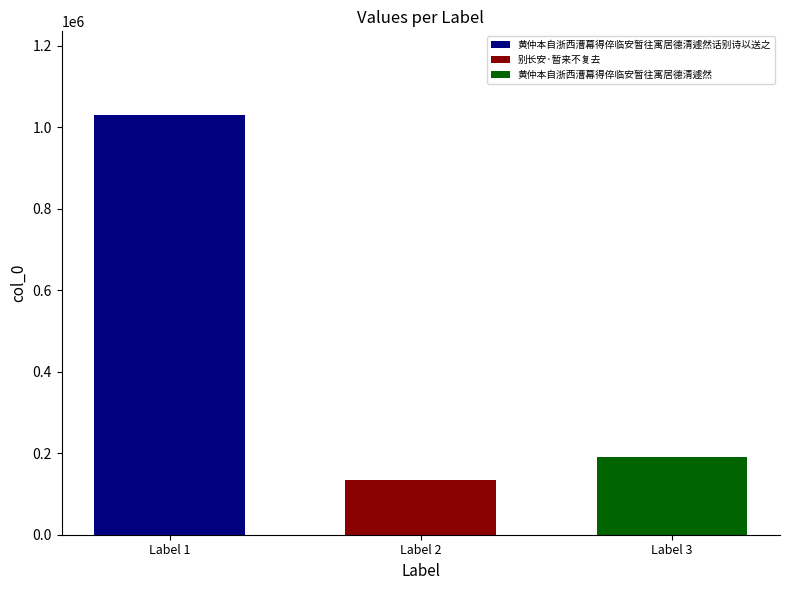

How many distinct data groups are displayed?

3